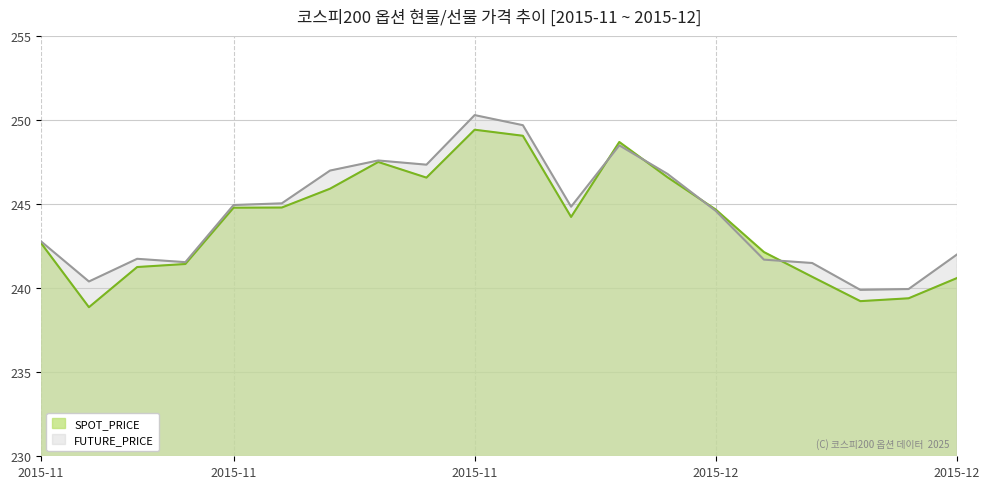

What is the value of the SPOT_PRICE point at the 16th from the left?

242.2